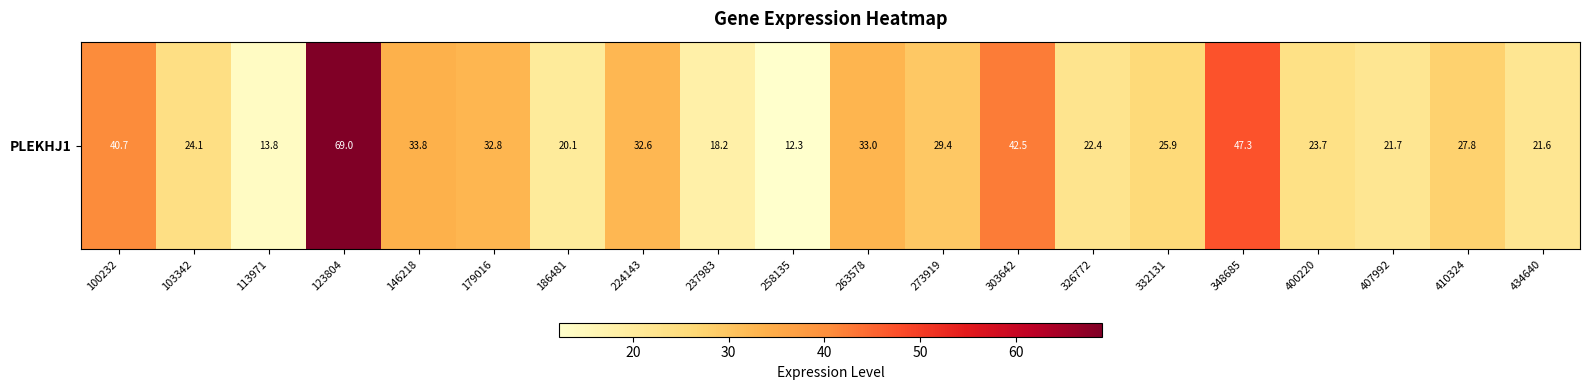

What is the smallest value displayed?

12.3